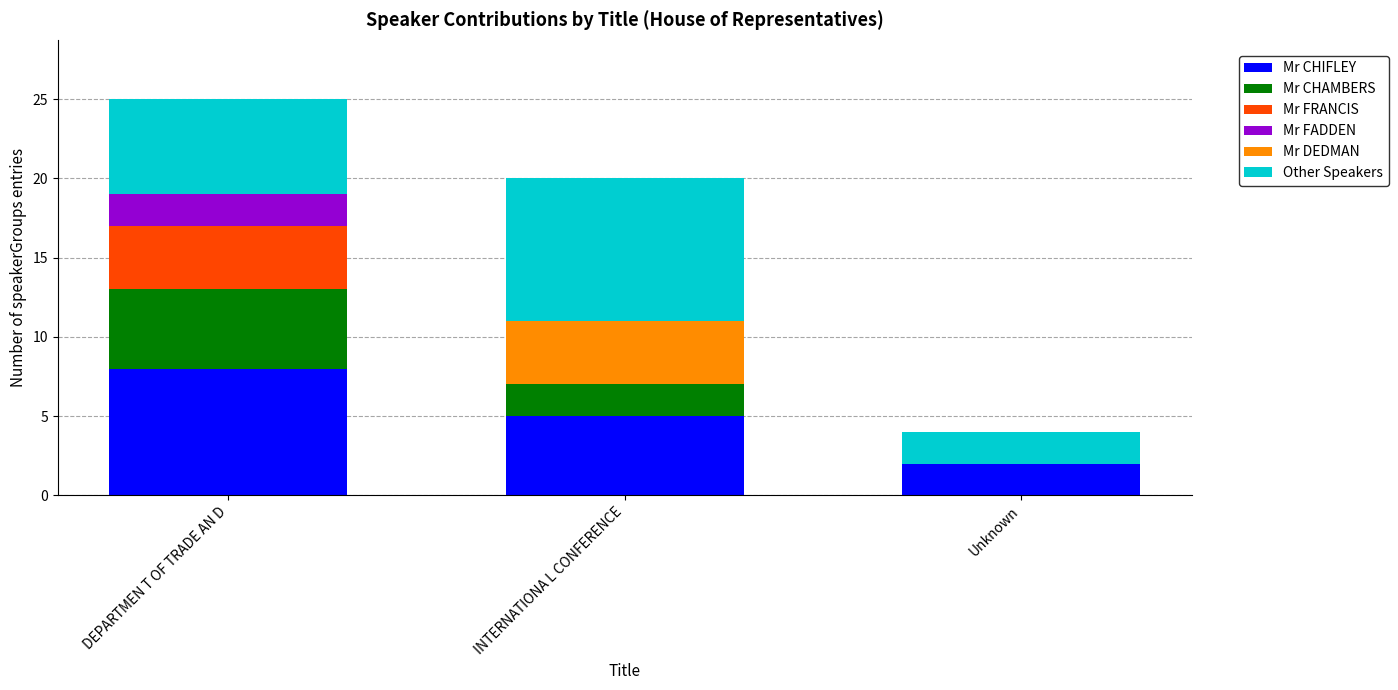

What is the highest value of the Mr CHIFLEY series?

8